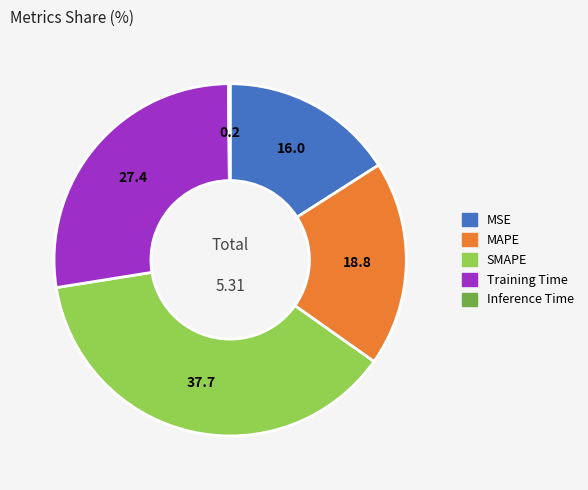

What is the largest slice in the pie chart?

SMAPE